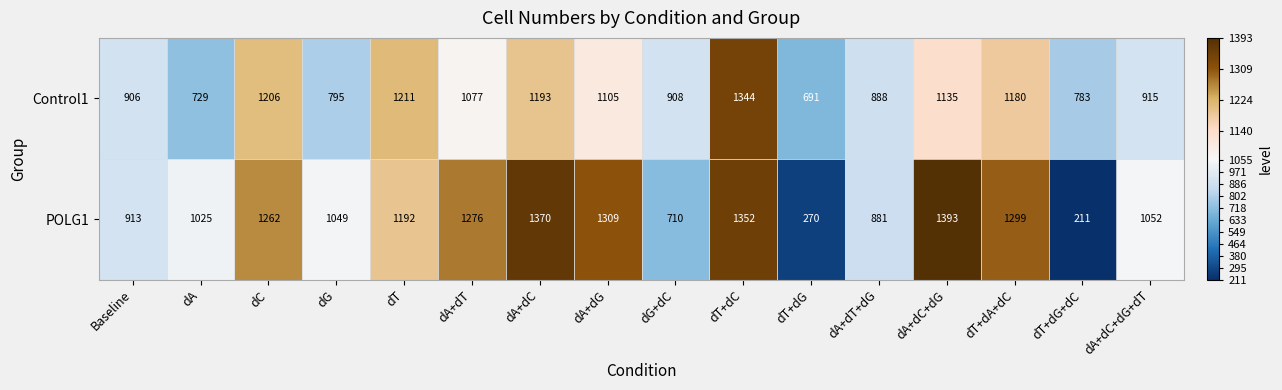

What is the difference between the maximum and minimum values in the POLG1 series?

1182